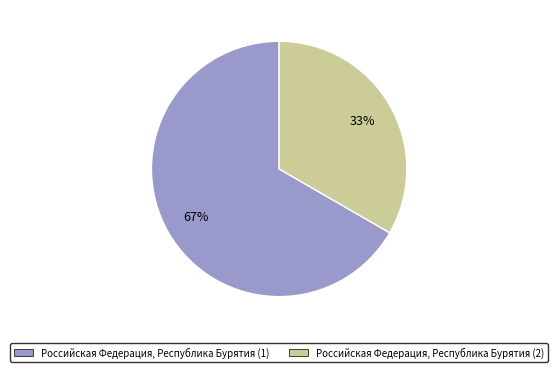

To the nearest percent, what is the combined percentage of Российская Федерация, Республика Бурятия (1) and Российская Федерация, Республика Бурятия (2)?

100%